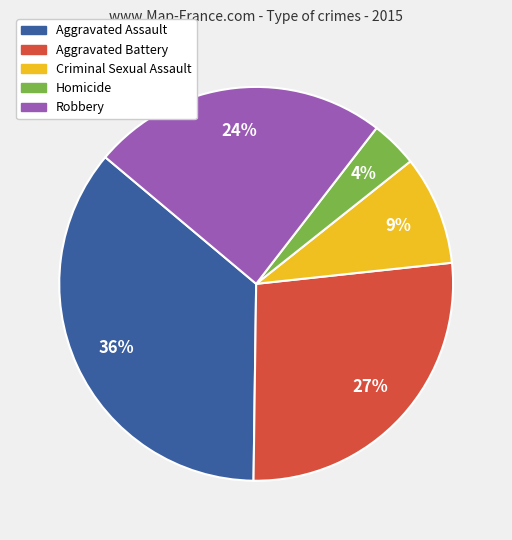

Which slice is the largest?

Aggravated Assault